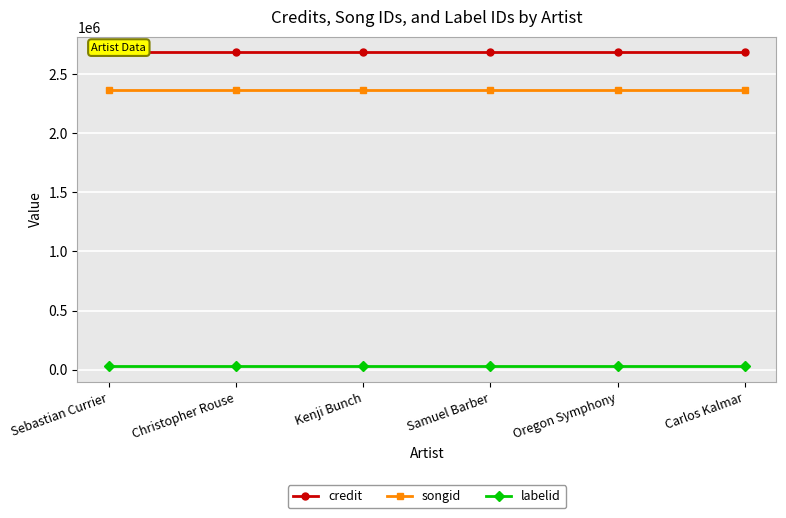

At how many categories does at least one series exceed 1872626?

6